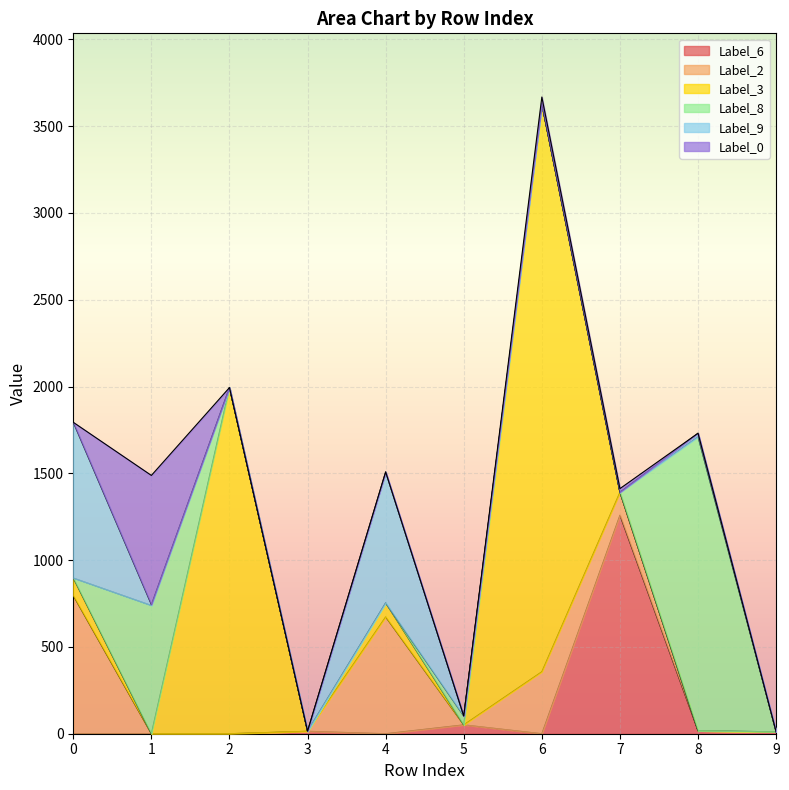

What are all the series names shown in the legend?

Label_6, Label_2, Label_3, Label_8, Label_9, Label_0